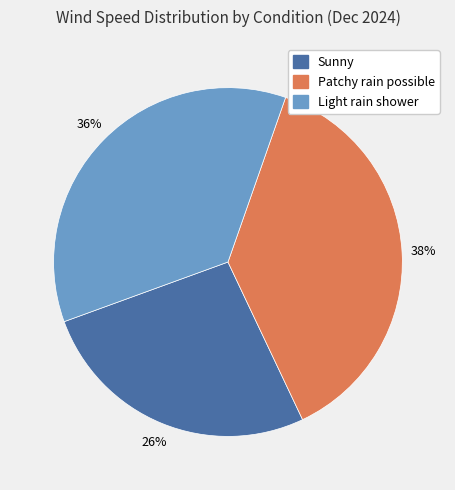

Is there any slice that represents more than half of the pie?

No